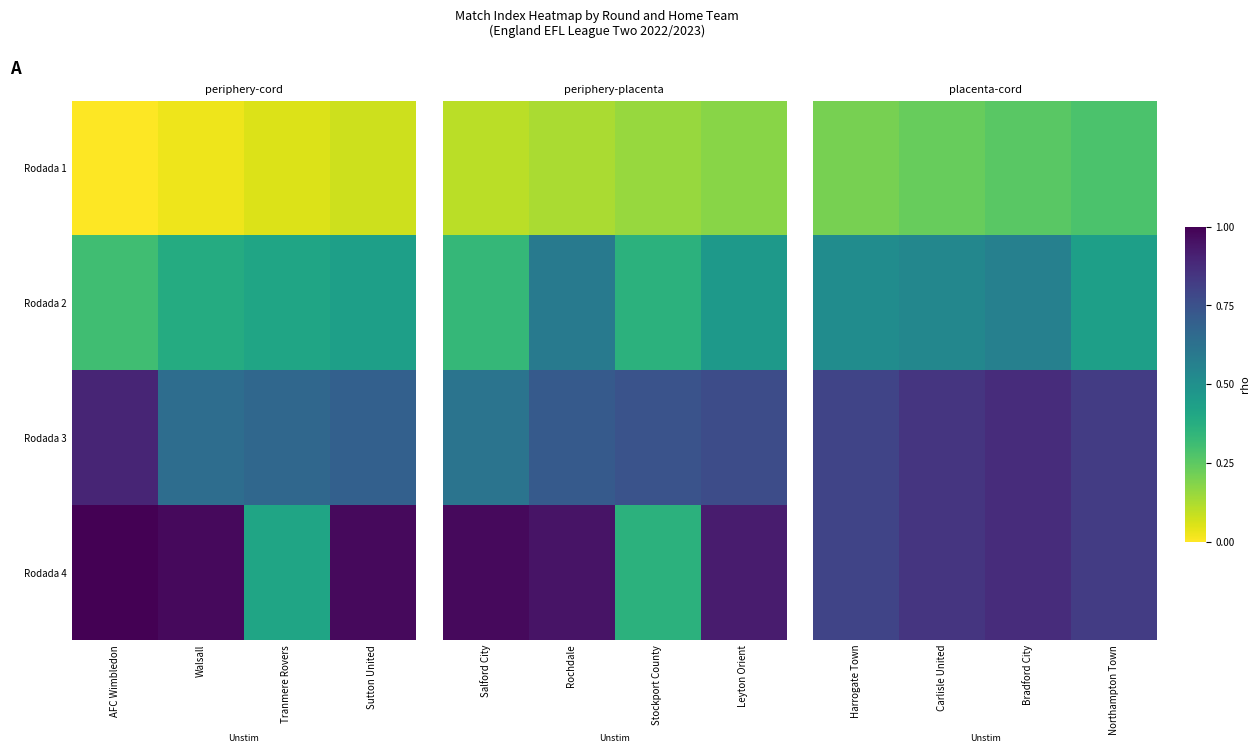

What is the difference between the highest and lowest values at Bradford City?

0.6